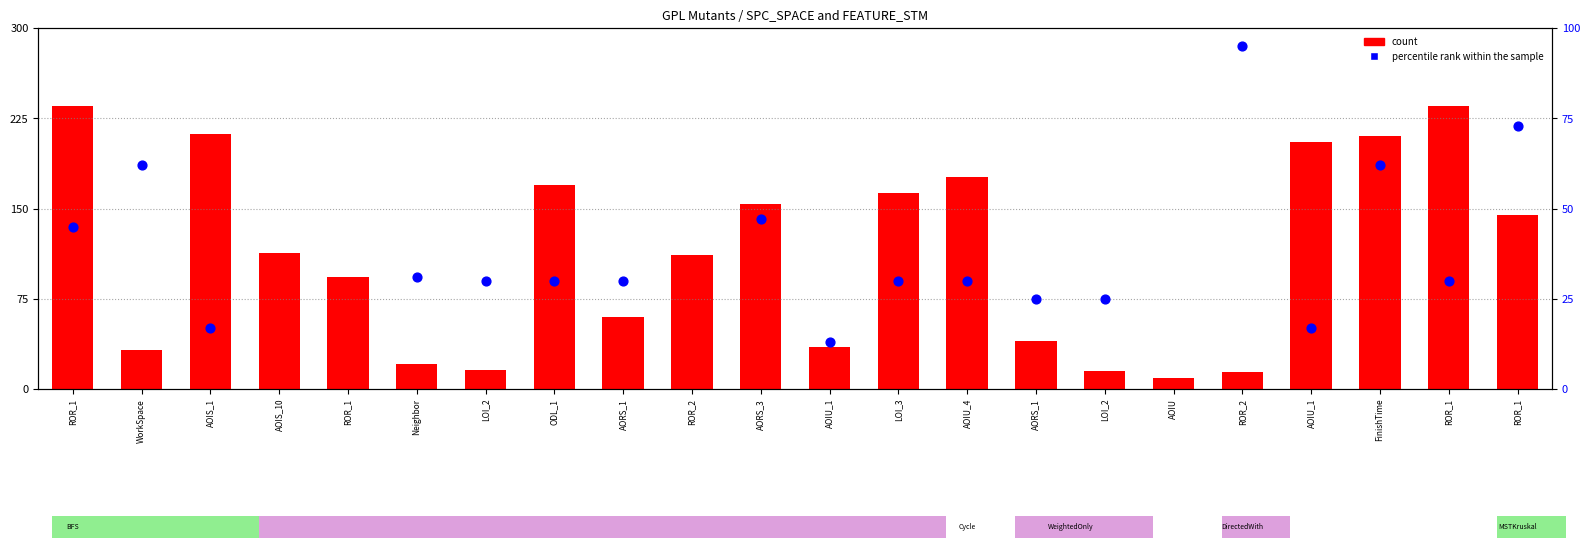

At how many categories does at least one series exceed 72?

15